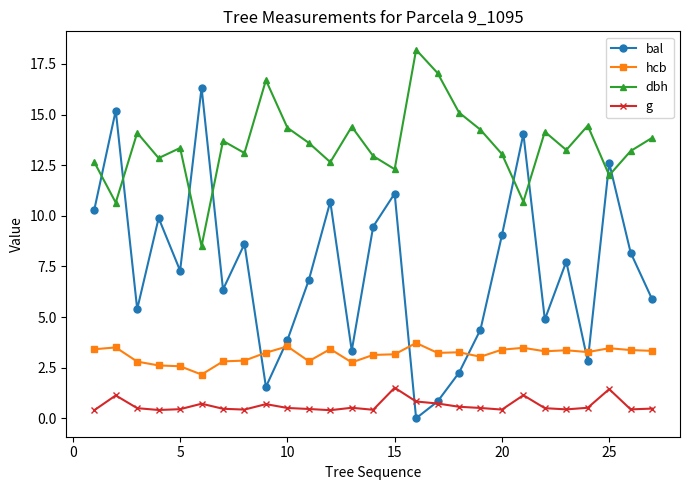

True or false: dbh has more than 1 interior local peaks.

True